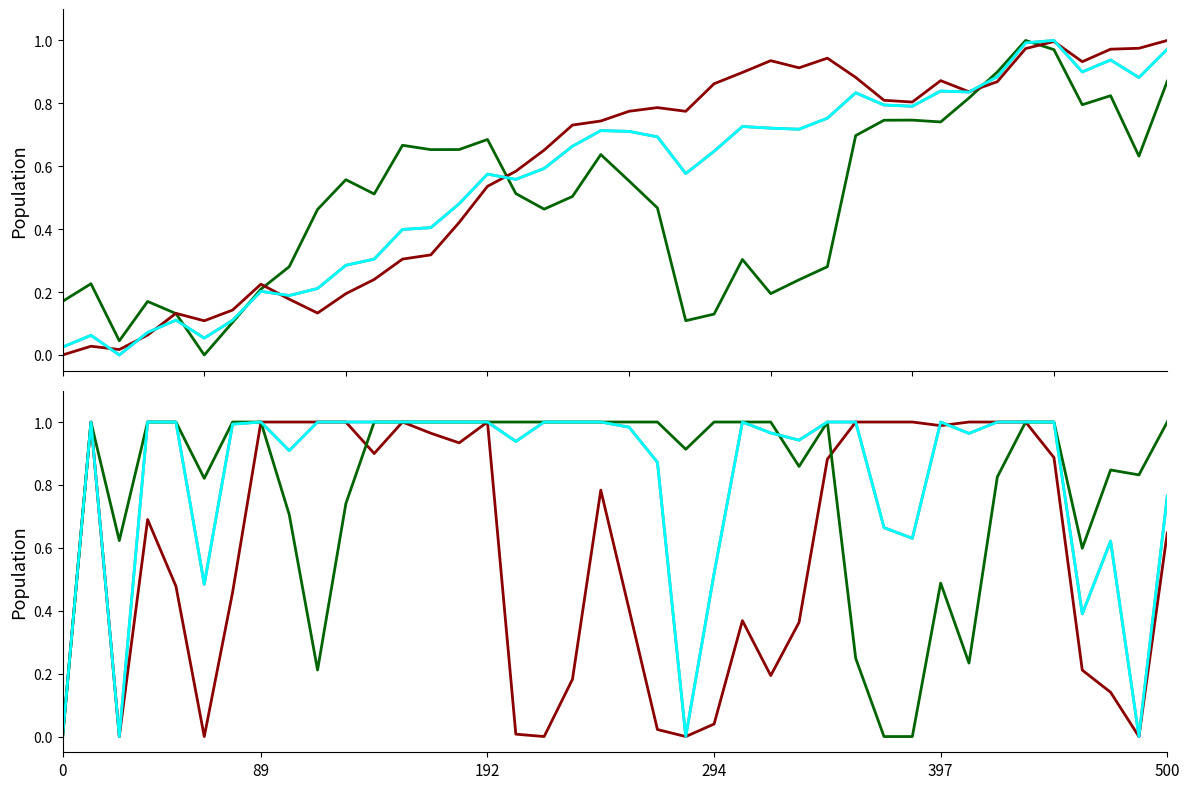

Does the chart display data point markers on the line(s)?

No